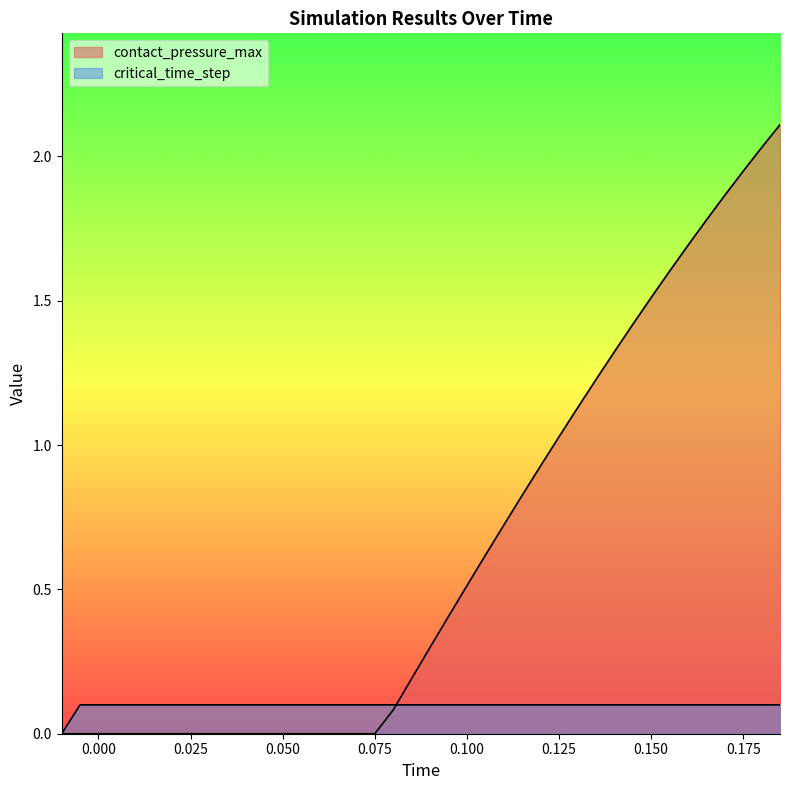

At which category is the sum across all series the highest?

0.185